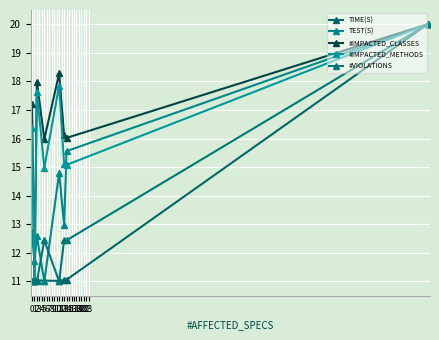

Is this an area chart (filled region under the line)?

No